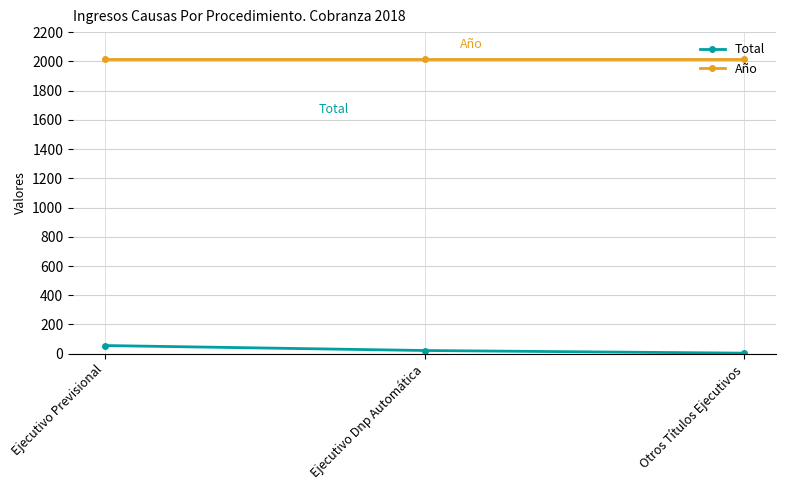

Is the value of Año at Otros Títulos Ejecutivos greater than the value of Total at Otros Títulos Ejecutivos?

Yes